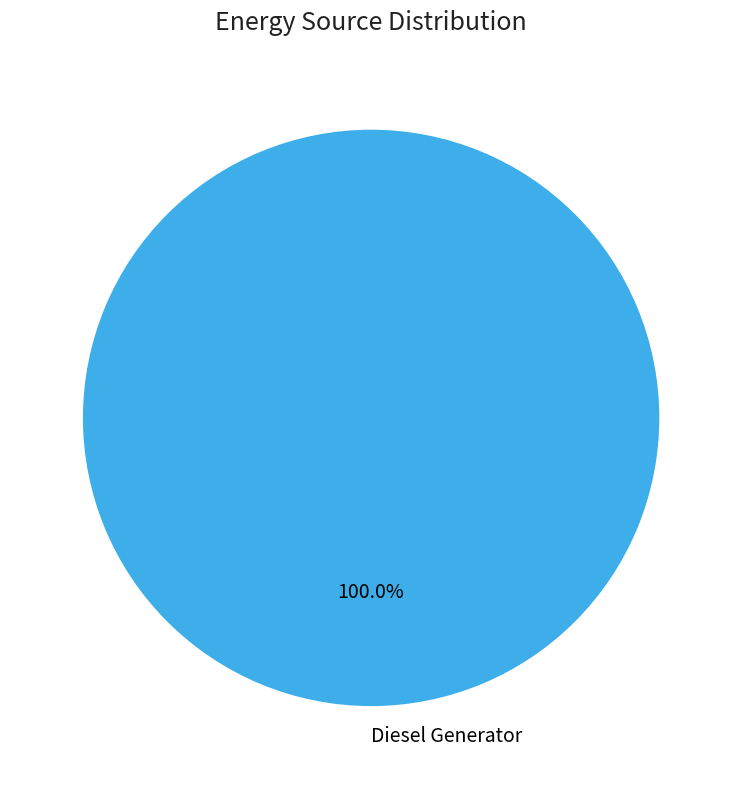

Rank the categories by value from lowest to highest.

Diesel Generator